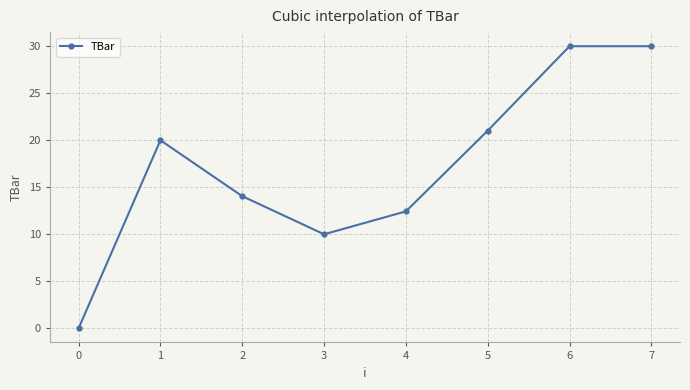

What is the greatest value displayed?

30.0